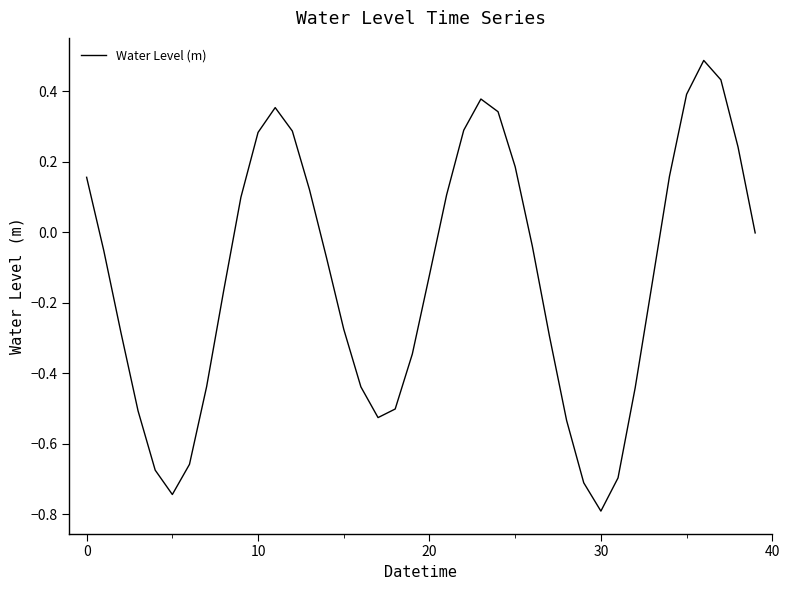

What is the difference between the second highest and minimum values?

1.2